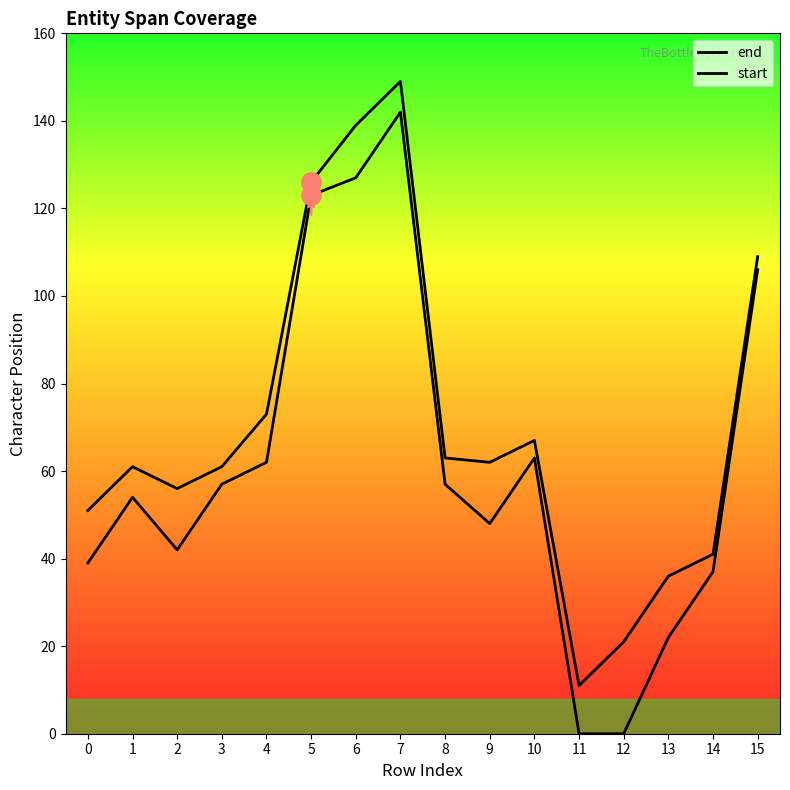

Which label corresponds to the smallest value in the chart?

11